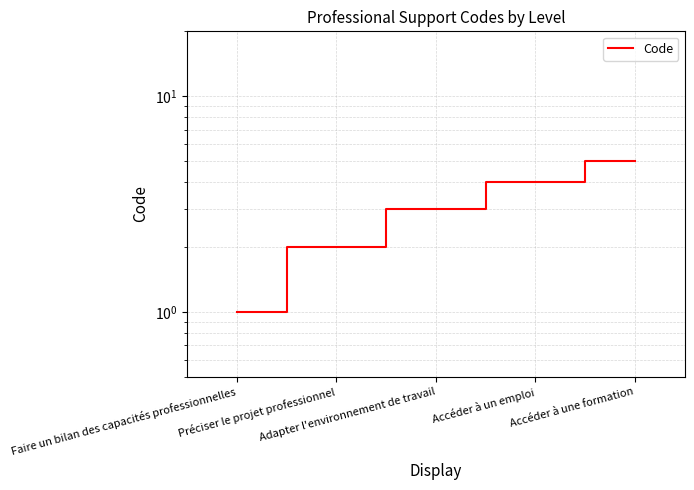

Does the chart display data point markers on the line(s)?

No